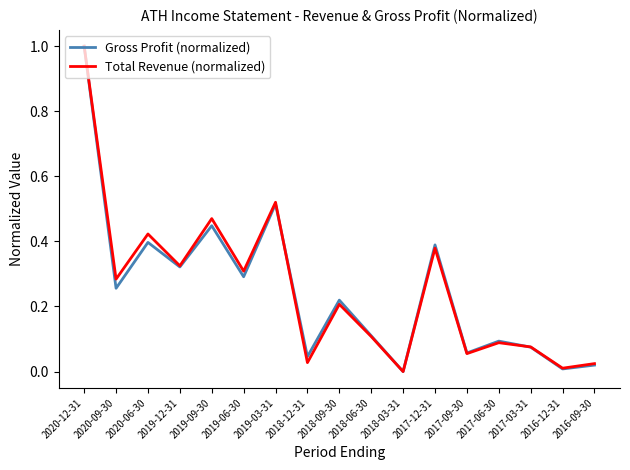

What position from the left is 2020-06-30?

3